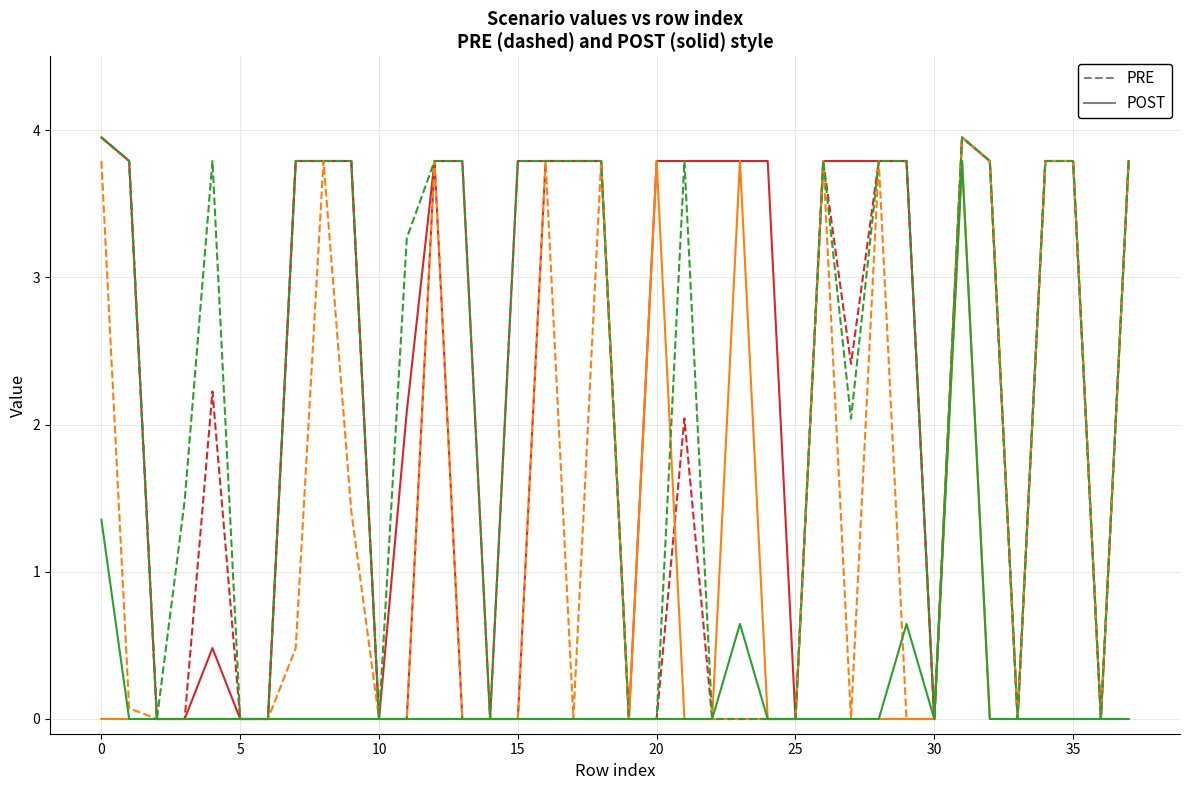

How many distinct data groups are displayed?

6